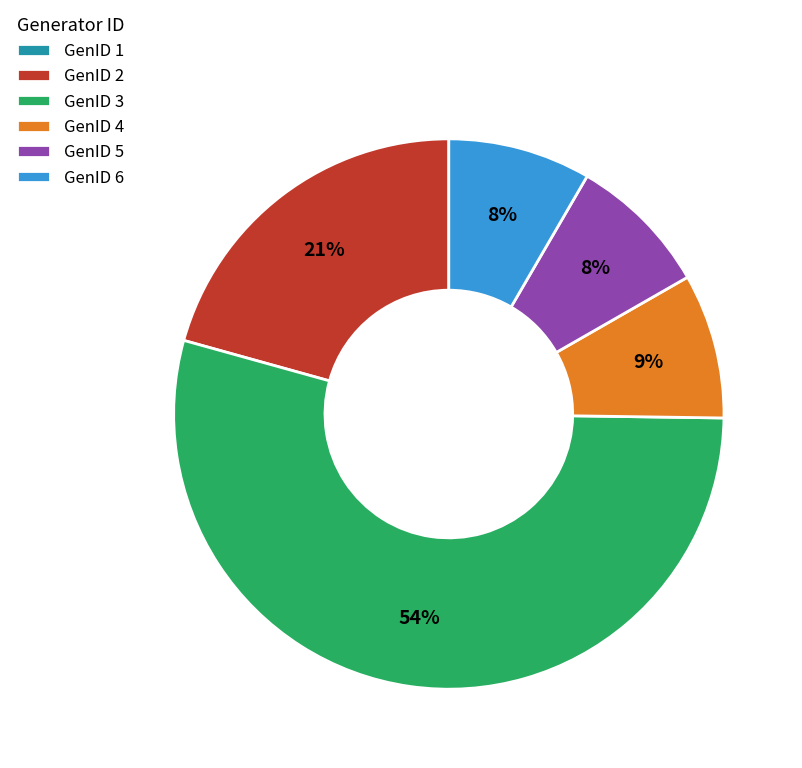

Combined, do GenID 4 and GenID 2 account for over 50%?

No